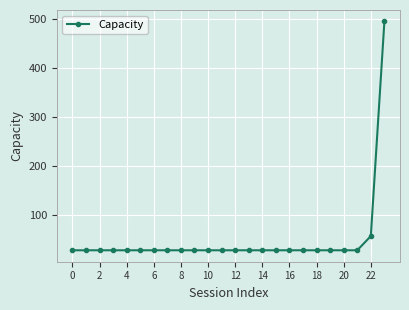

What is the difference between the second highest and minimum values?

29